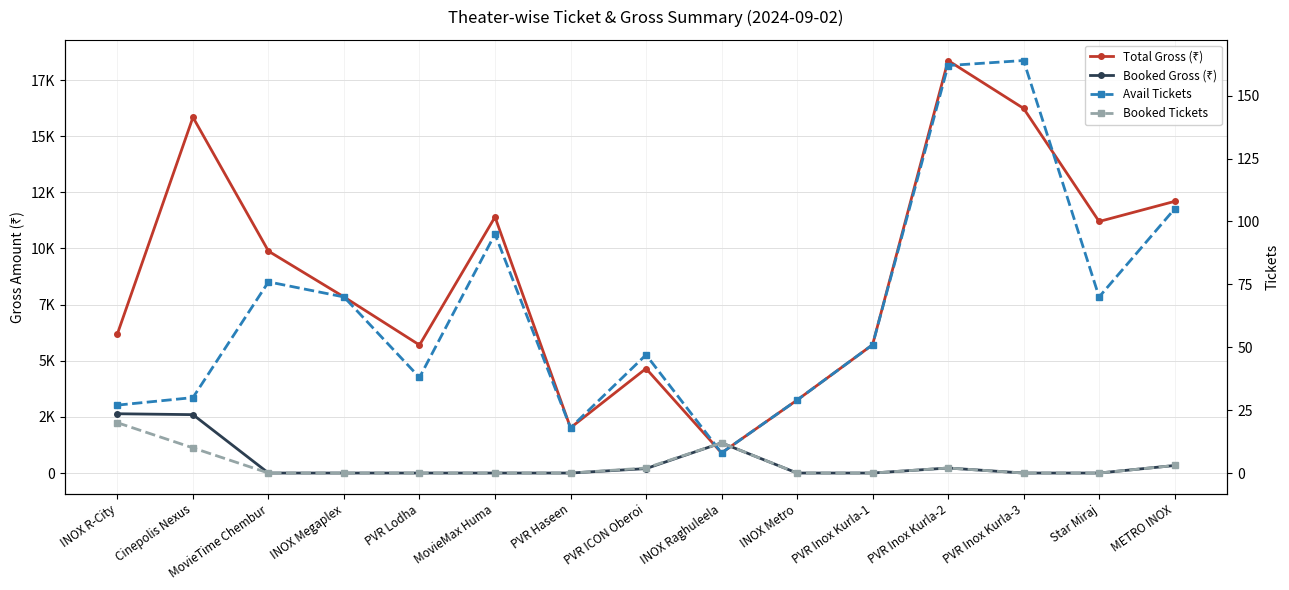

Is it true that Booked Tickets equals 3 at Cinepolis Nexus?

False